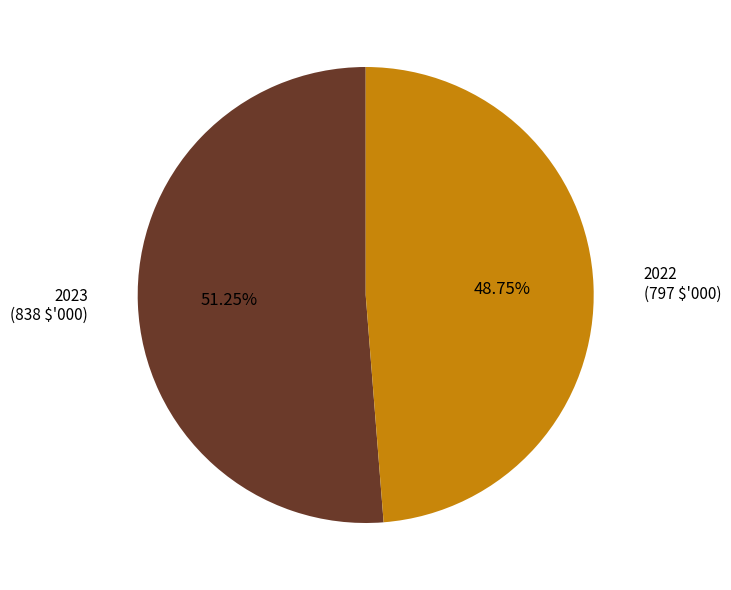

Does 2023 represent more than half of the total?

Yes